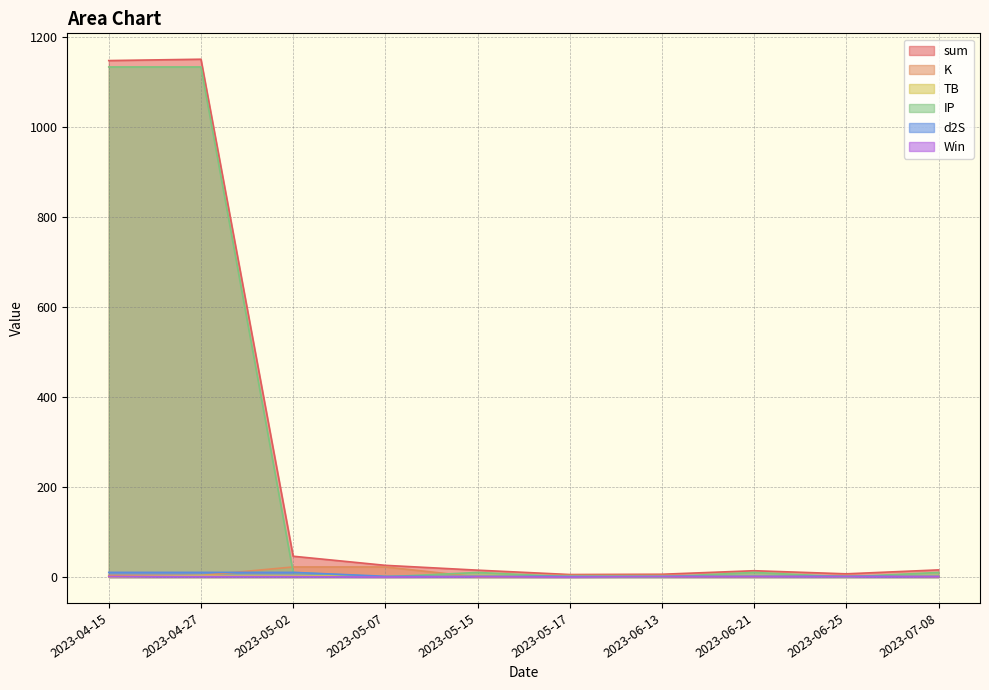

True or false: Win and TB intersect in this chart.

True